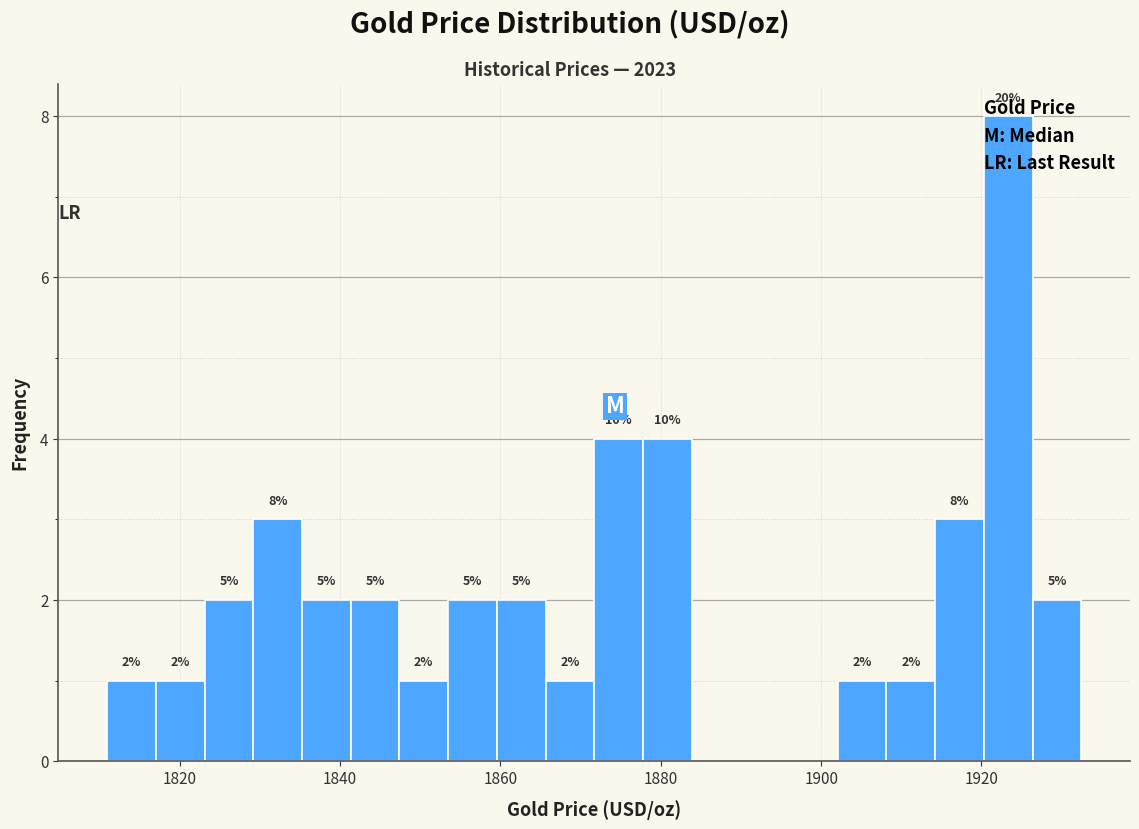

Read against the x-axis, roughly where is the centre of the tallest bar?

1924